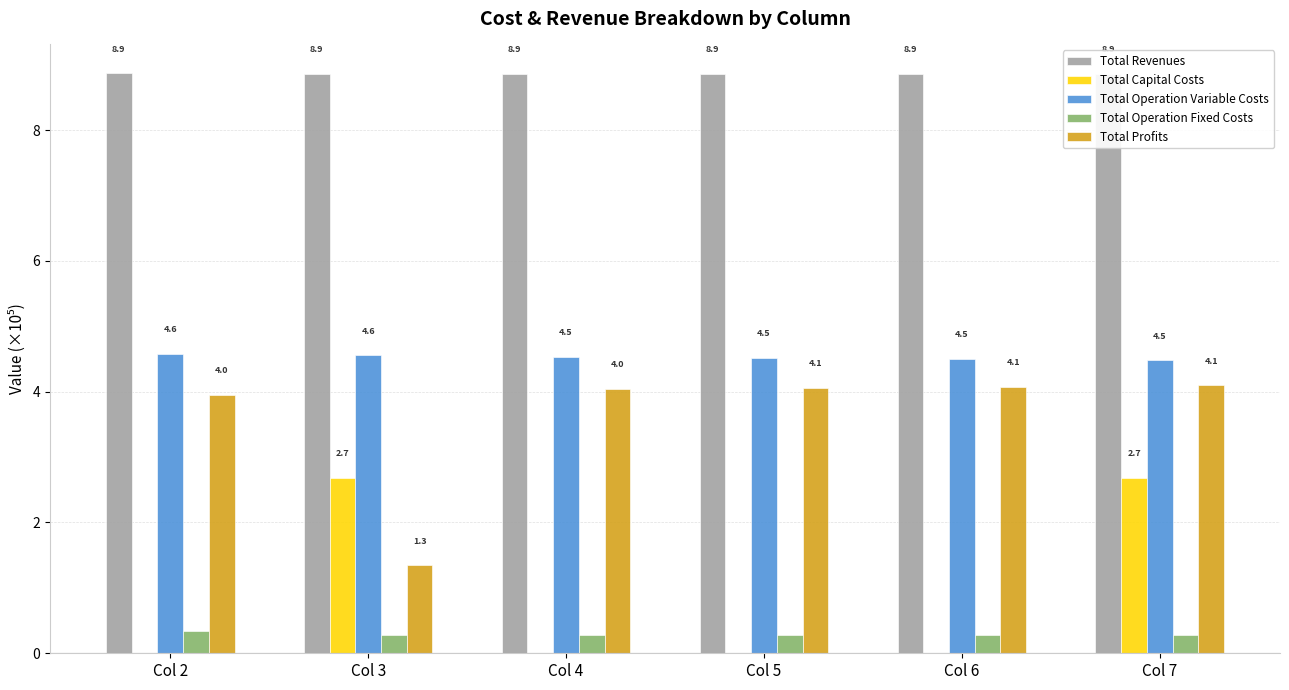

What is the approximate value of Total Operation Variable Costs at Col 7?

4.5